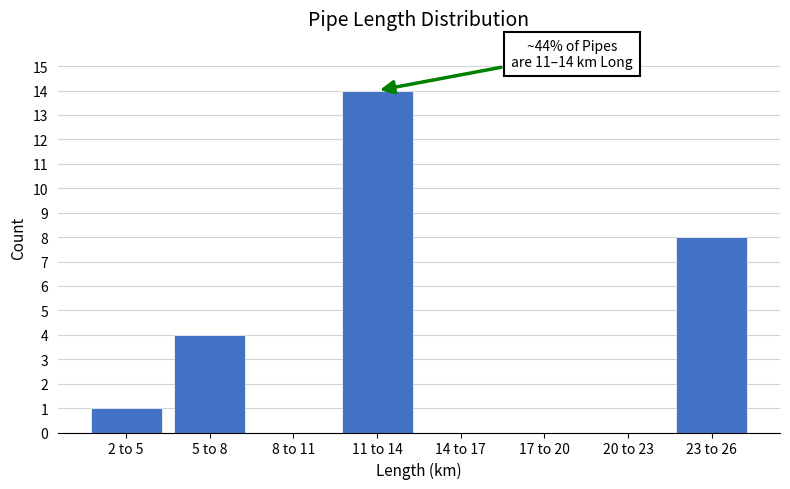

Reading right to left, extract all data points from this chart.

23 to 26=8	20 to 23=0	17 to 20=0	14 to 17=0	11 to 14=14	8 to 11=0	5 to 8=4	2 to 5=1